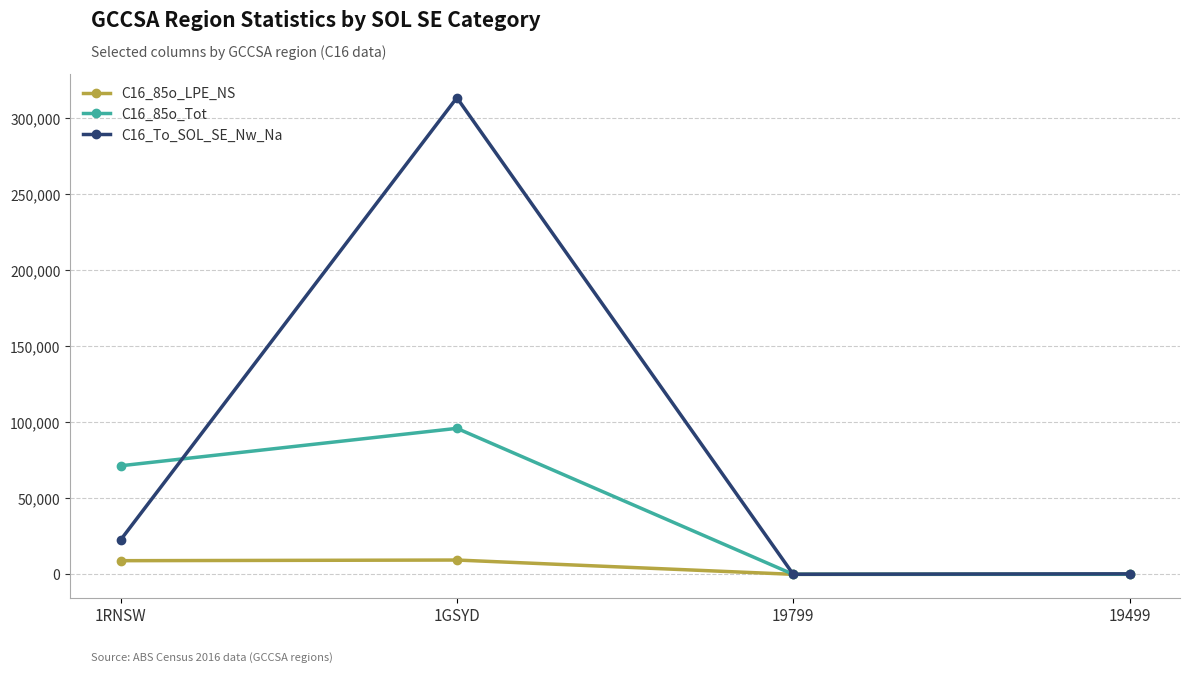

How many lines are shown in the chart?

3